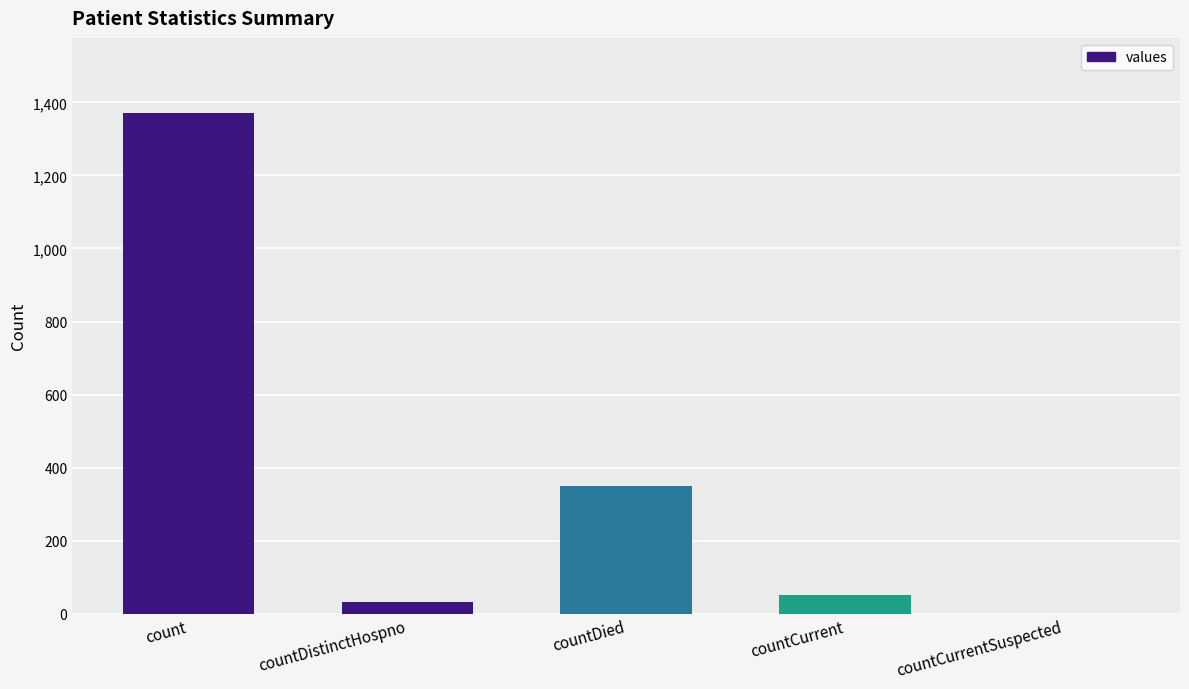

True or false: the data shows 52 at countCurrent.

True